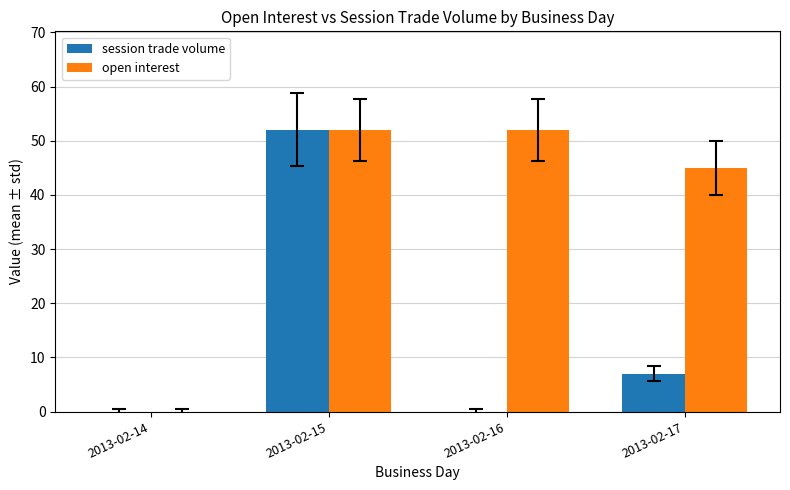

Is the value of open interest at 2013-02-17 greater than the value of session trade volume at 2013-02-17?

Yes